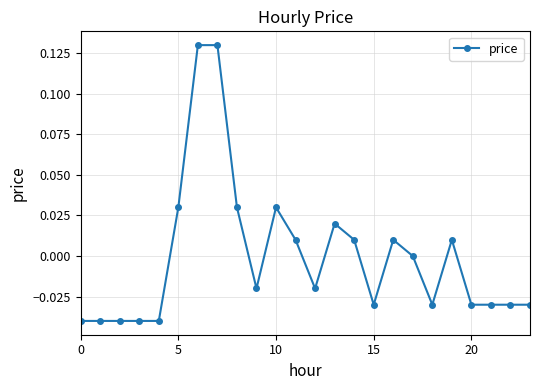

True or false: there are more than 0 points higher than both neighbors.

True